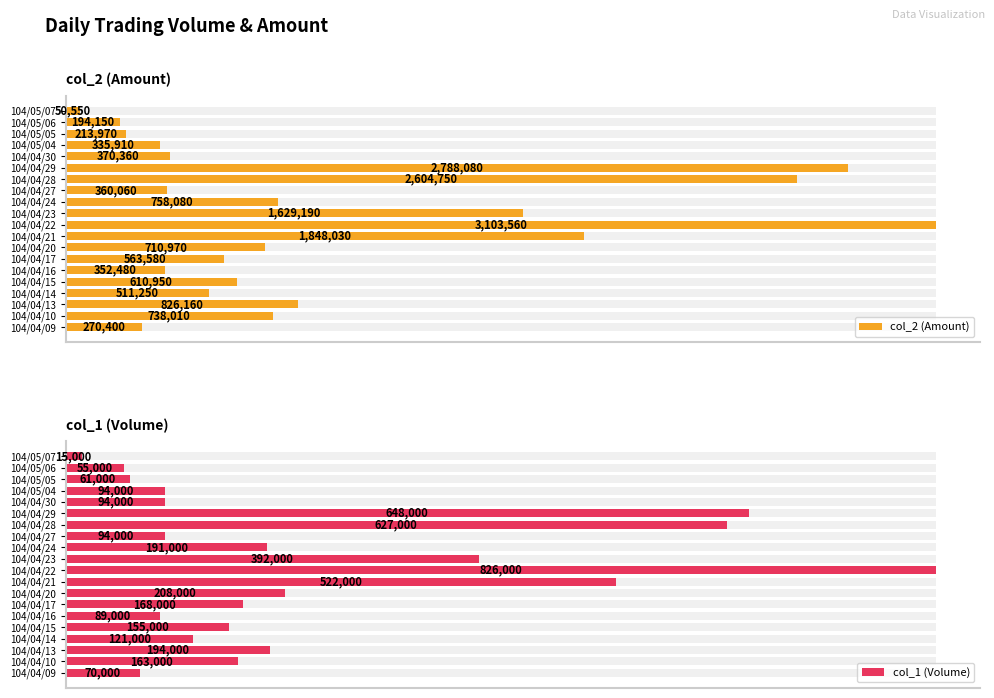

What is the difference between the second highest and minimum values in the col_1 (Volume) series?

633000